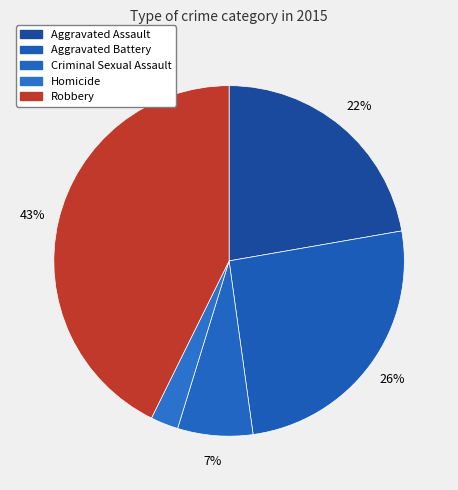

To the nearest percent, what is the difference between the largest and smallest slice percentages?

40%